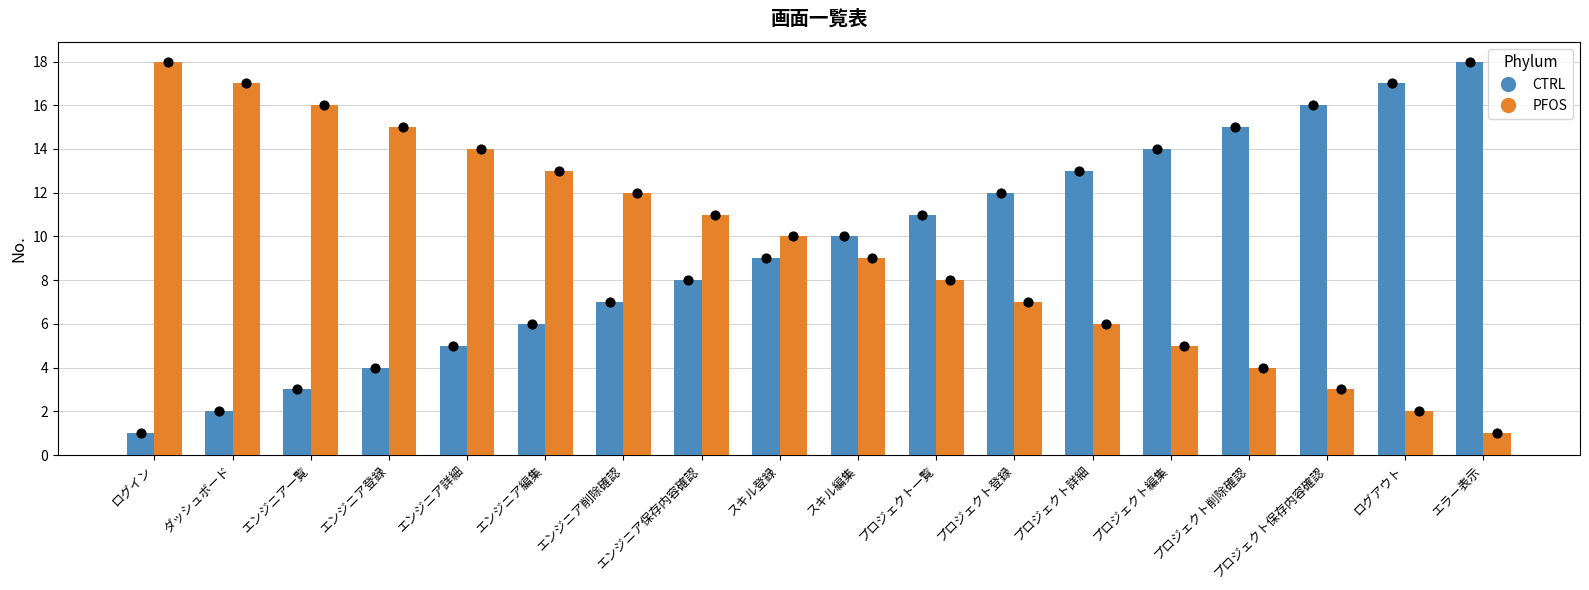

At which category is the sum across all series the highest?

ログイン